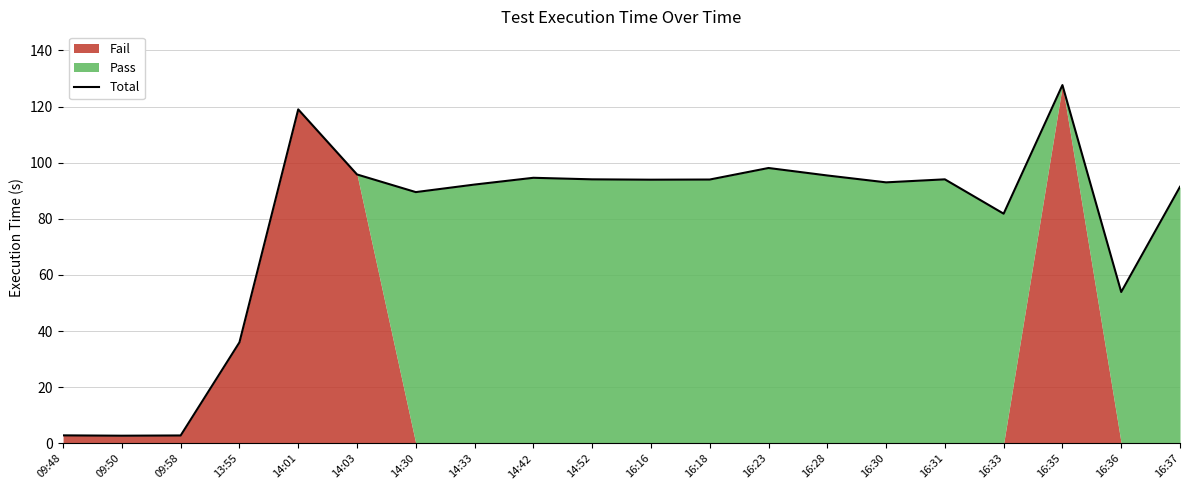

Which label corresponds to the largest value in the chart?

16:35